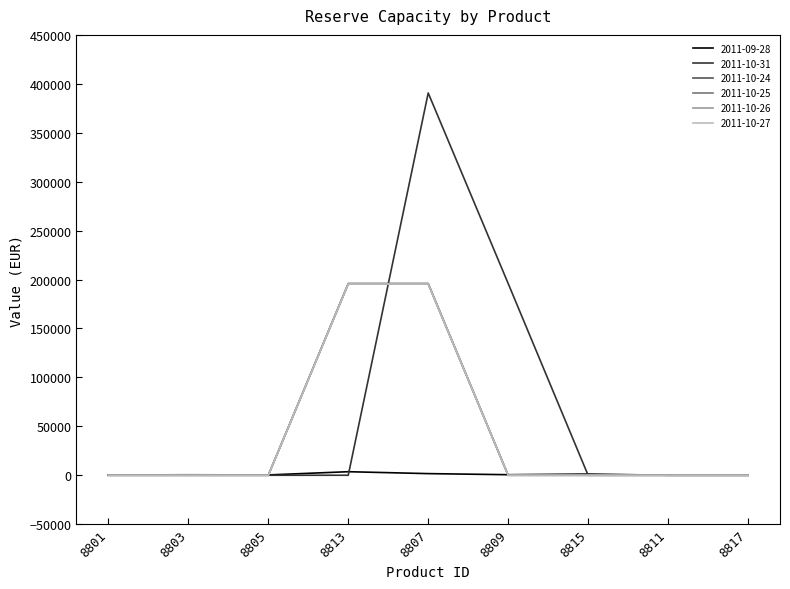

Which series has the widest spread of values?

2011-10-31